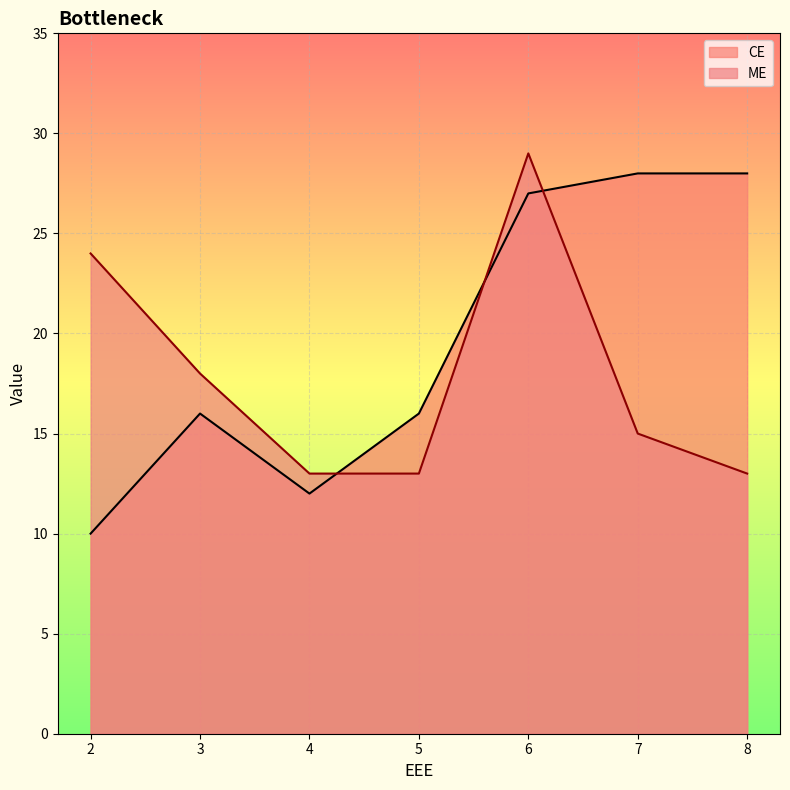

Is the value of ME at 8 greater than the value of CE at 2?

Yes